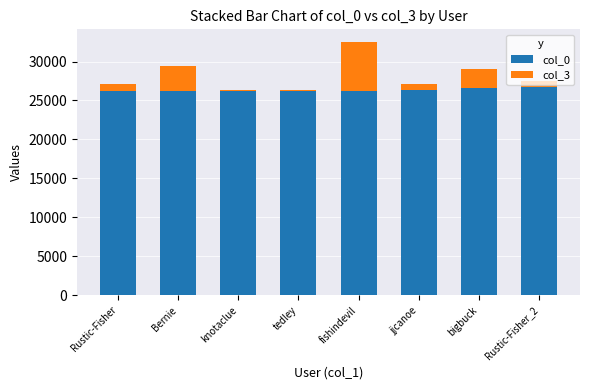

True or false: col_0 has a value of 26726 at Rustic-Fisher_2.

True